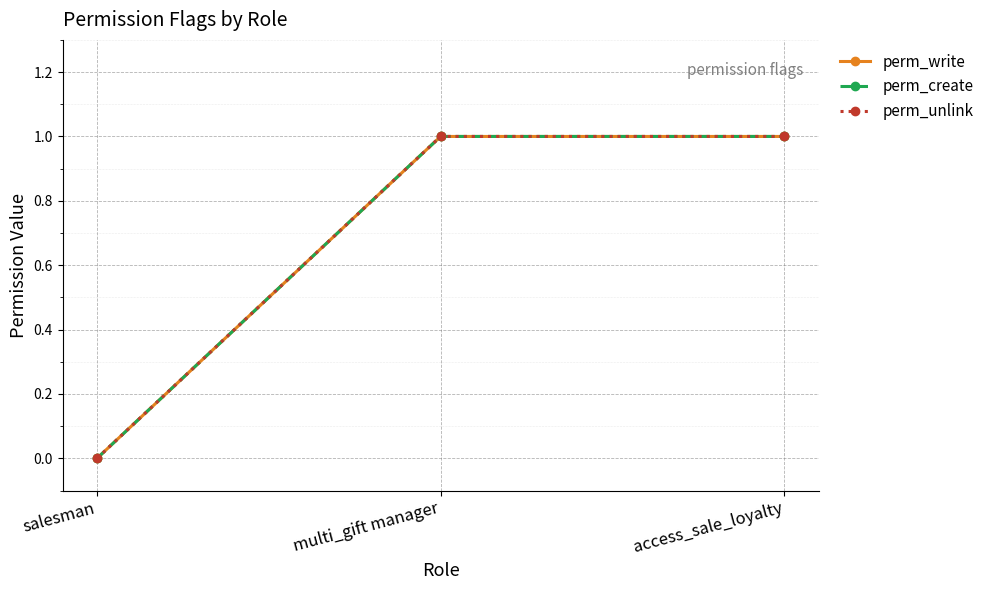

Rank the categories by perm_unlink value from lowest to highest.

salesman, multi_gift manager, access_sale_loyalty